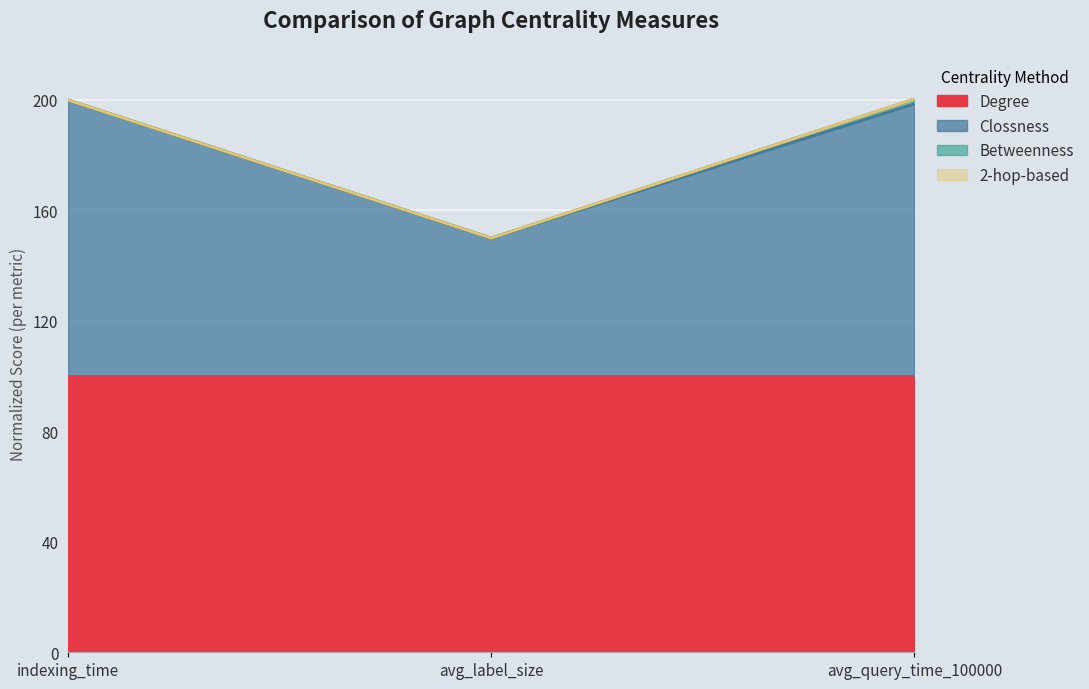

Which label corresponds to the largest value in the chart?

avg_query_time_100000